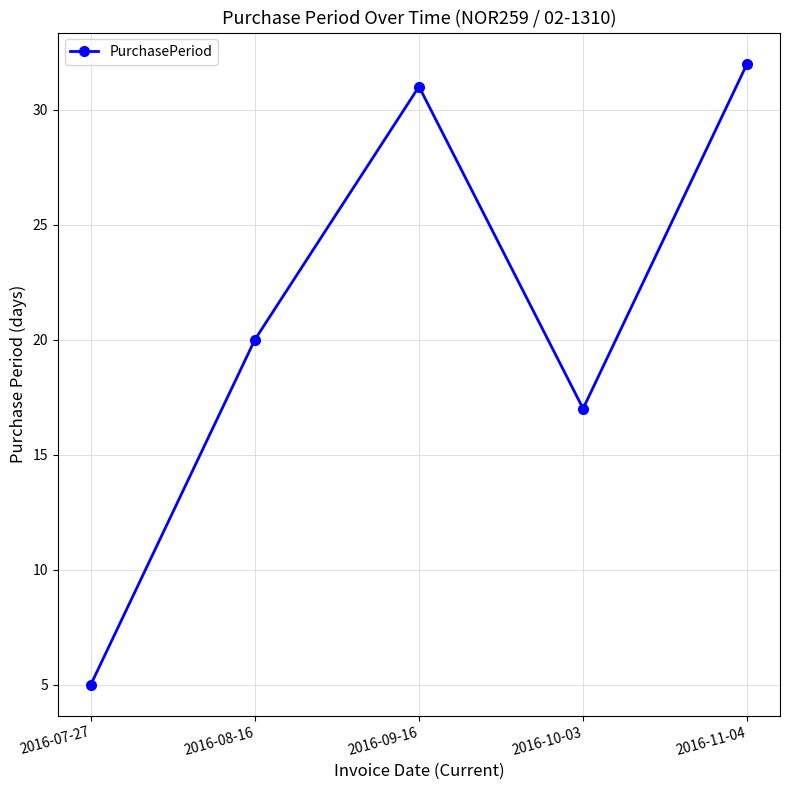

What value does the data have at 2016-11-04, to the nearest 5?

30